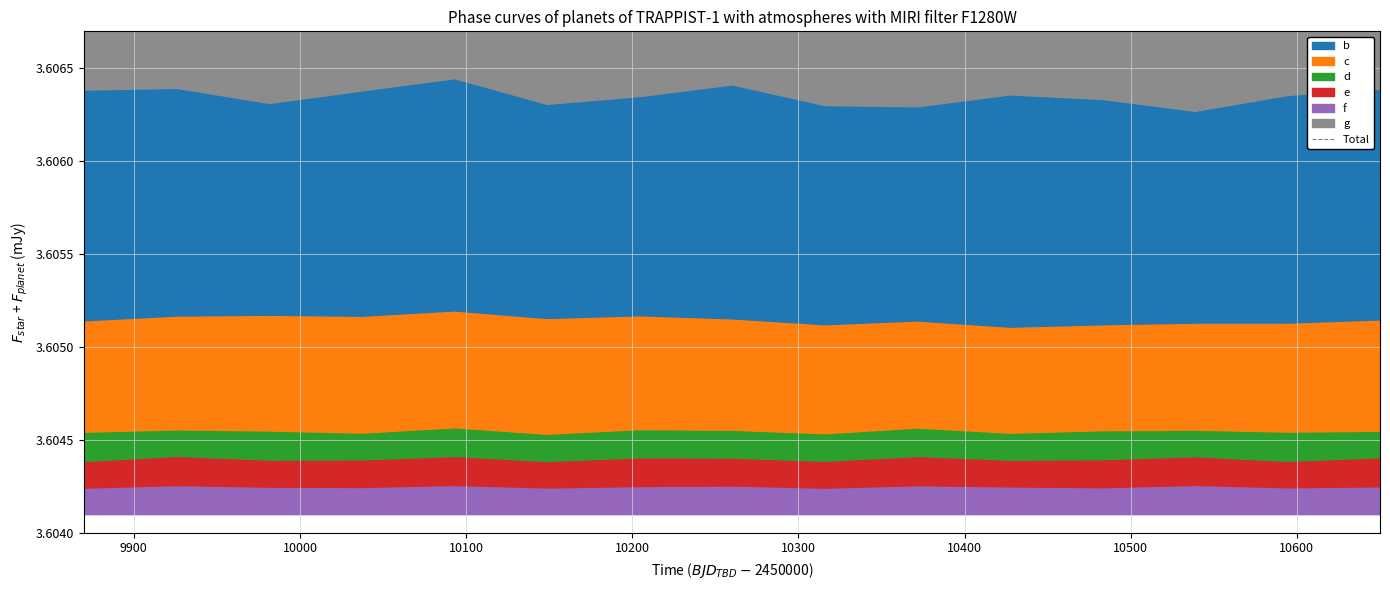

Read the value at 10600.

3.6